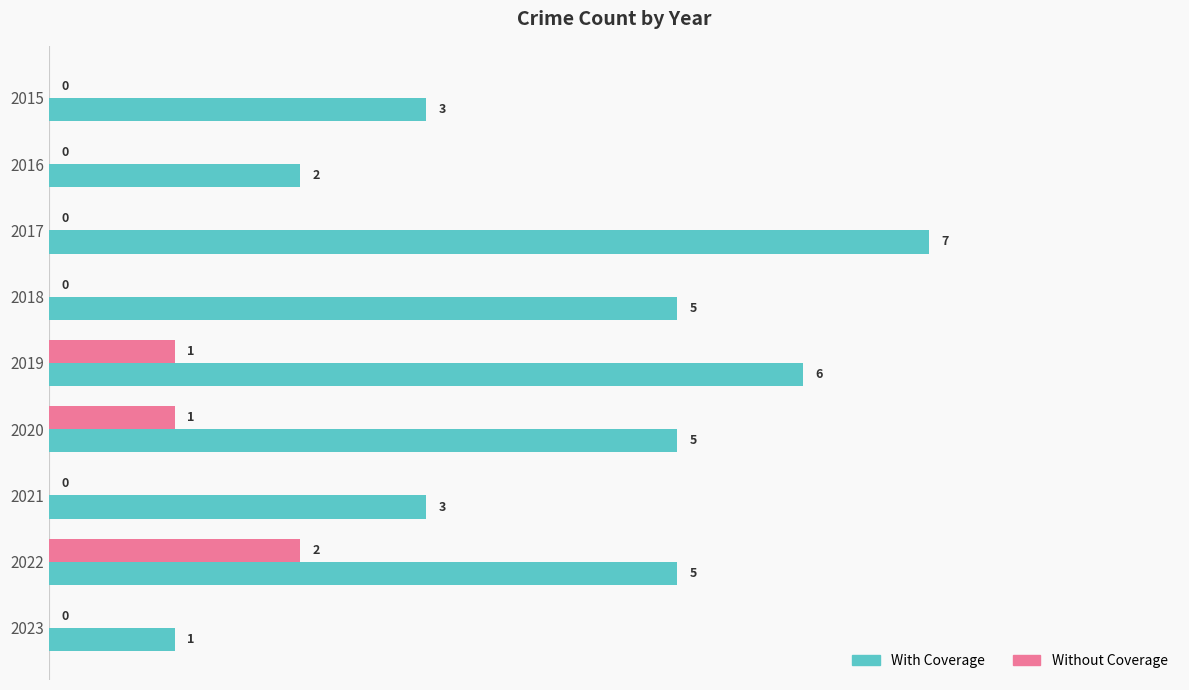

Which series has the largest total across all categories?

With Coverage